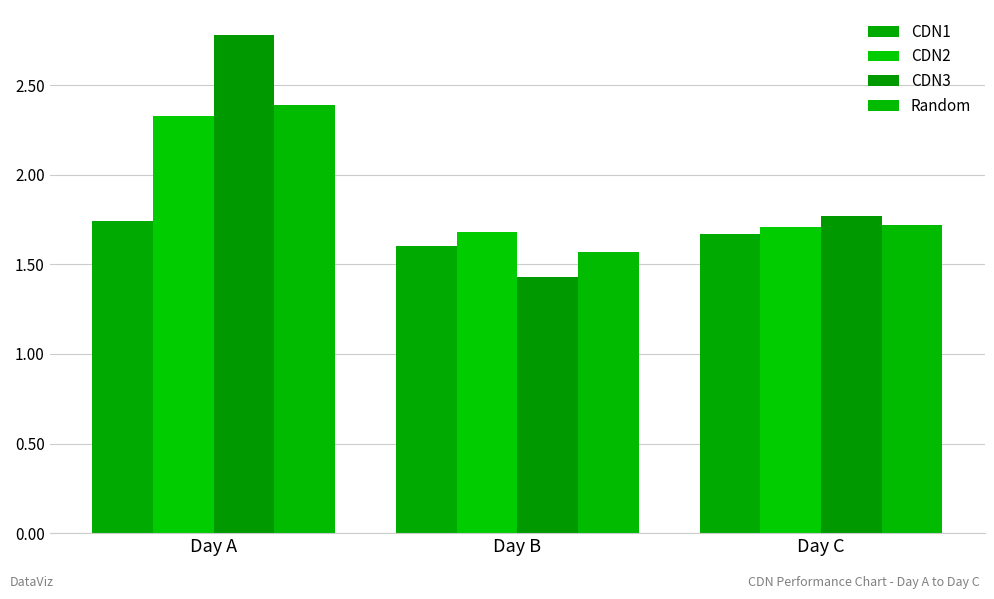

How many bars are there in each group?

4